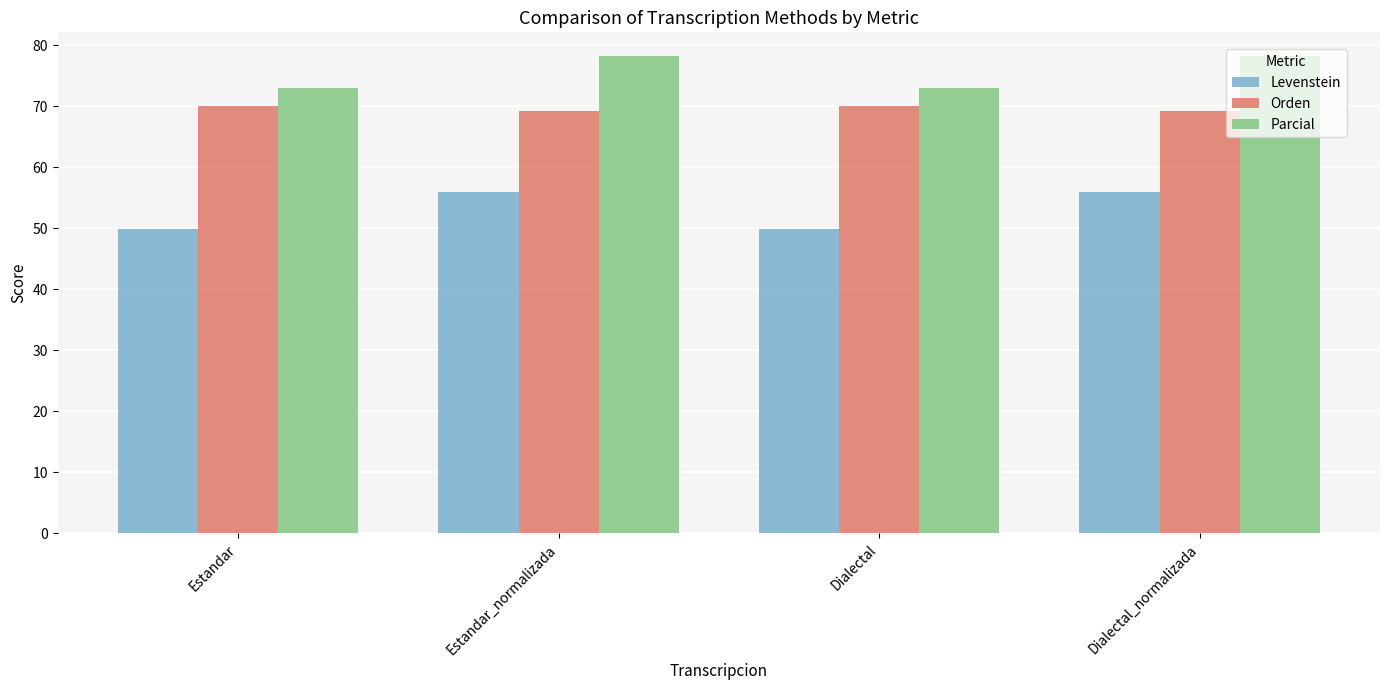

What is the maximum value shown in the chart?

78.2